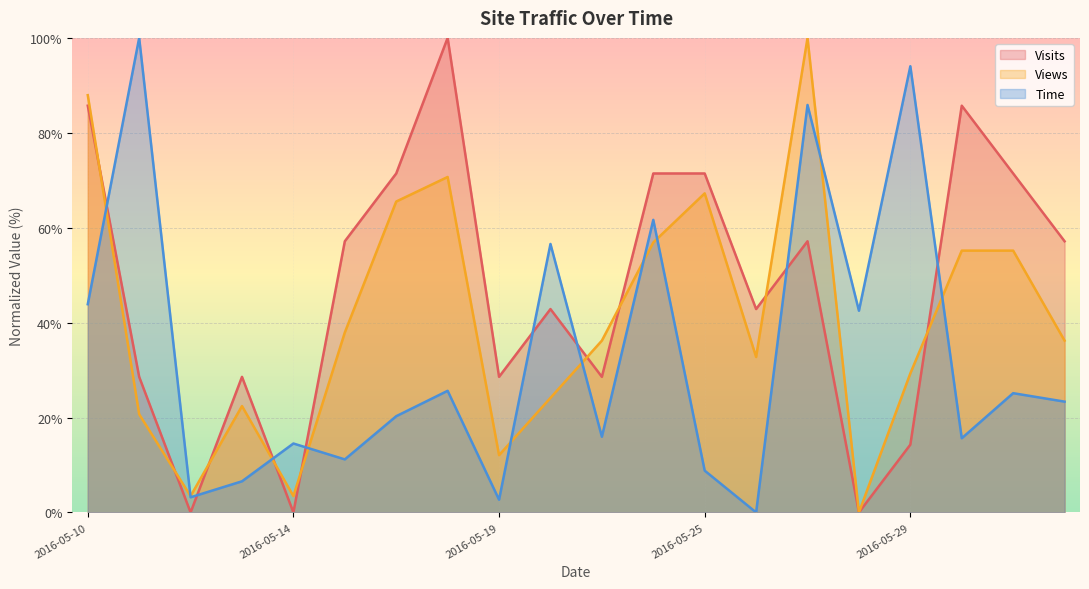

How many times do Time and Views cross each other?

10